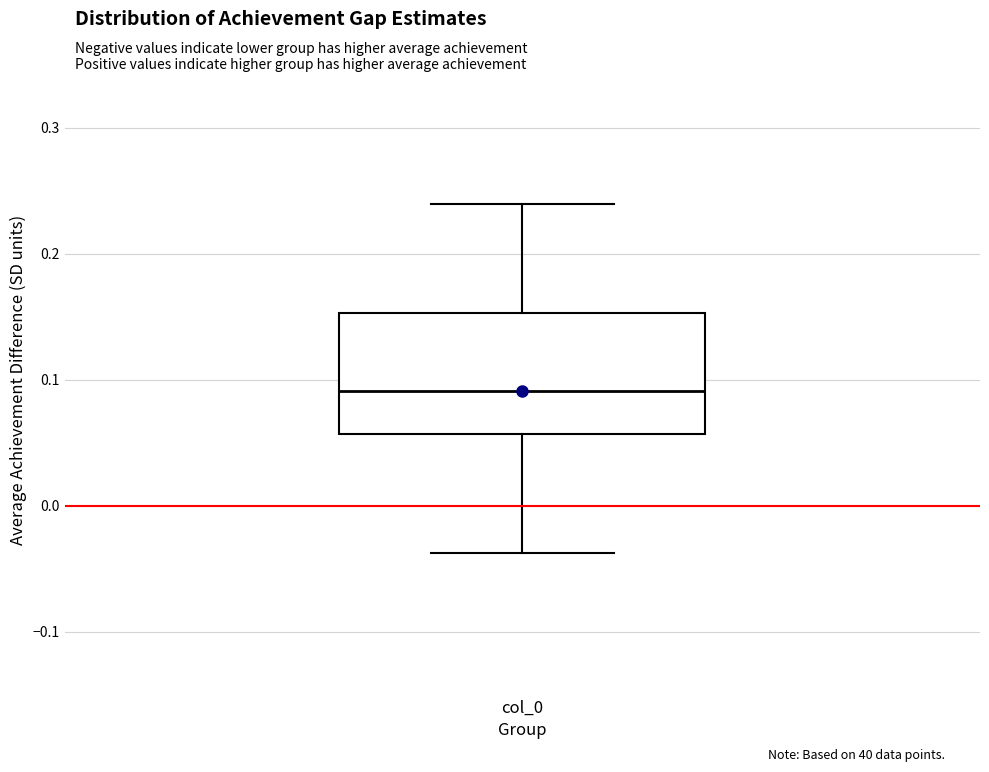

Transcribe this box plot: give where the median line is, the range the box spans, and where the two whiskers end, as read against the y-axis. The values are not printed on the chart, so give them approximately, as read against the axis.

median 0.09, box 0.06 to 0.15, whiskers -0.04 to 0.24